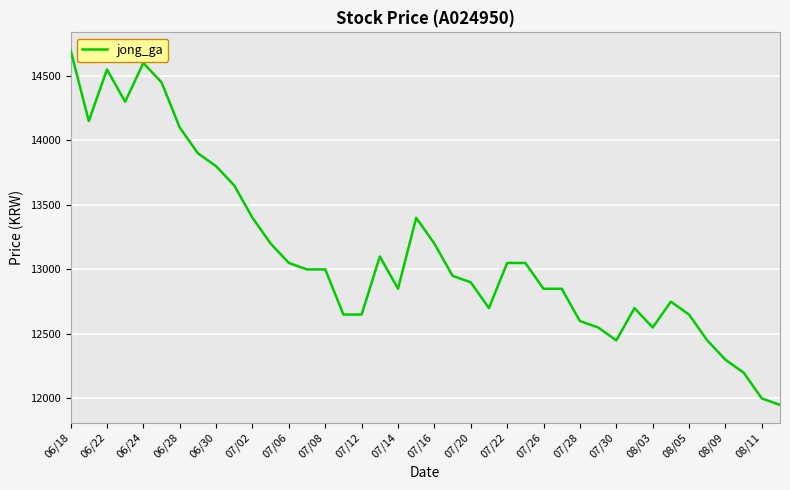

Reading right to left, extract all data points from this chart.

11950	12000	12200	12300	12450	12650	12750	12550	12700	12450	12550	12600	12850	12850	13050	13050	12700	12900	12950	13200	13400	12850	13100	12650	12650	13000	13000	13050	13200	13400	13650	13800	13900	14100	14450	14600	14300	14550	14150	14700